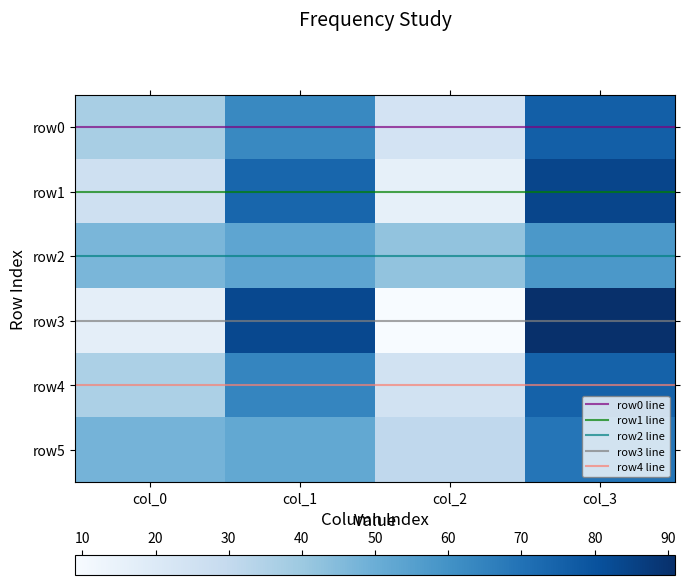

Reading right to left, what are all the values shown in this chart?

row0: 76	24	63	37
row1: 84	16	74	26
row2: 58	42	53	47
row3: 91	9	83	17
row4: 75	25	64	36
row5: 69	31	52	48